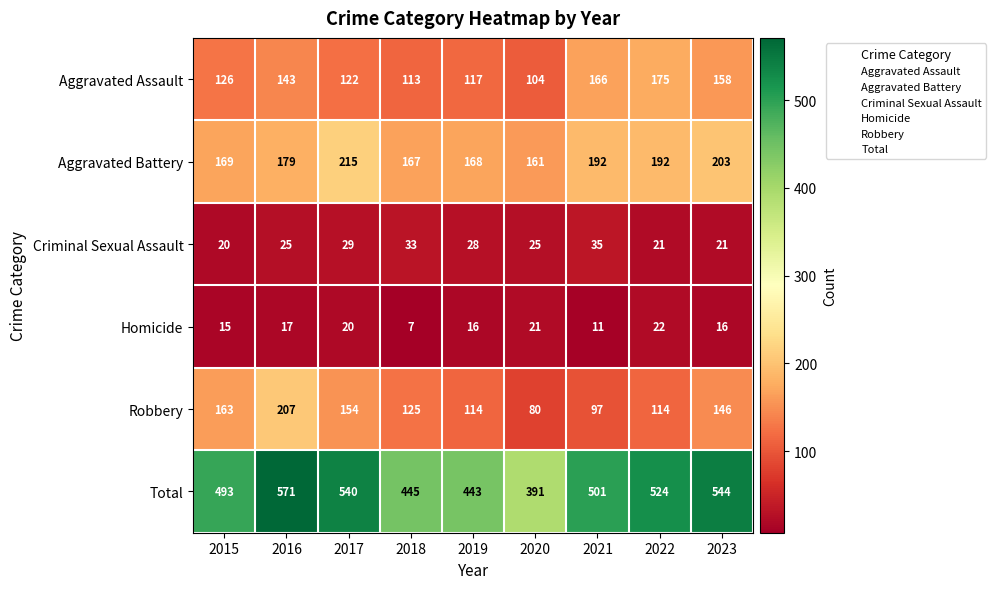

At how many categories does at least one series exceed 120?

9